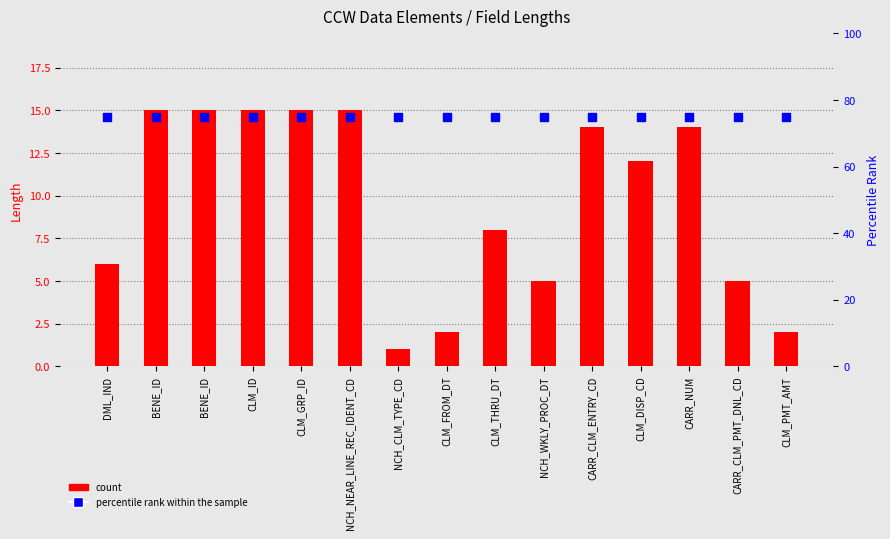

Which series contains the highest Y value?

percentile rank within the sample